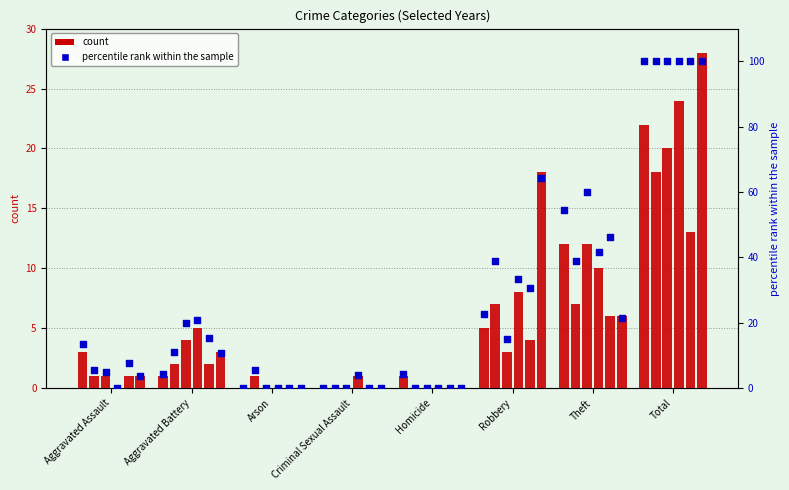

What is the total value across all series at Homicide?

1